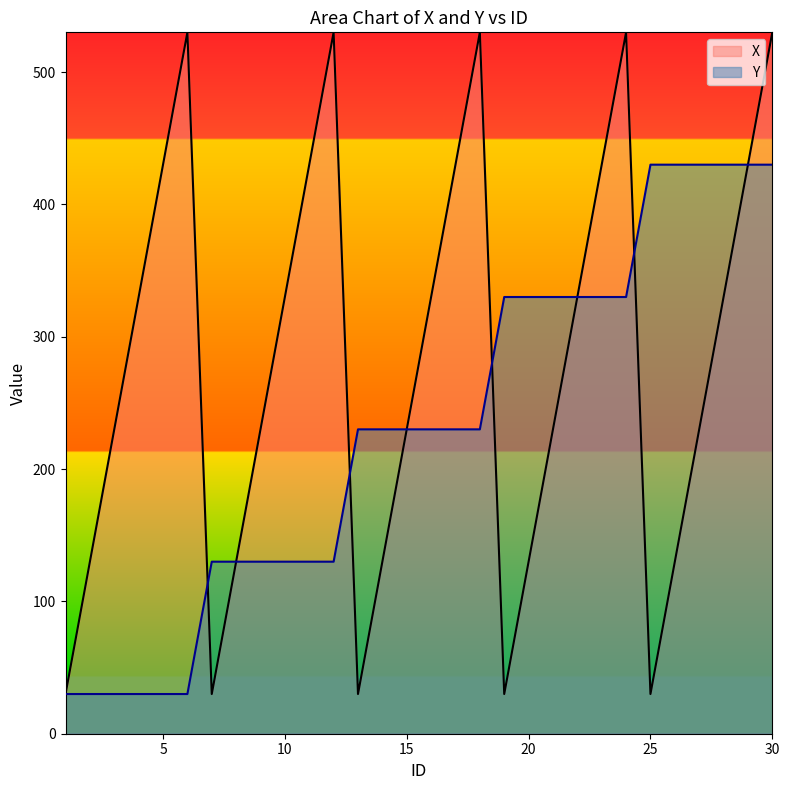

What is the difference between the second highest and minimum values in the Y series?

400